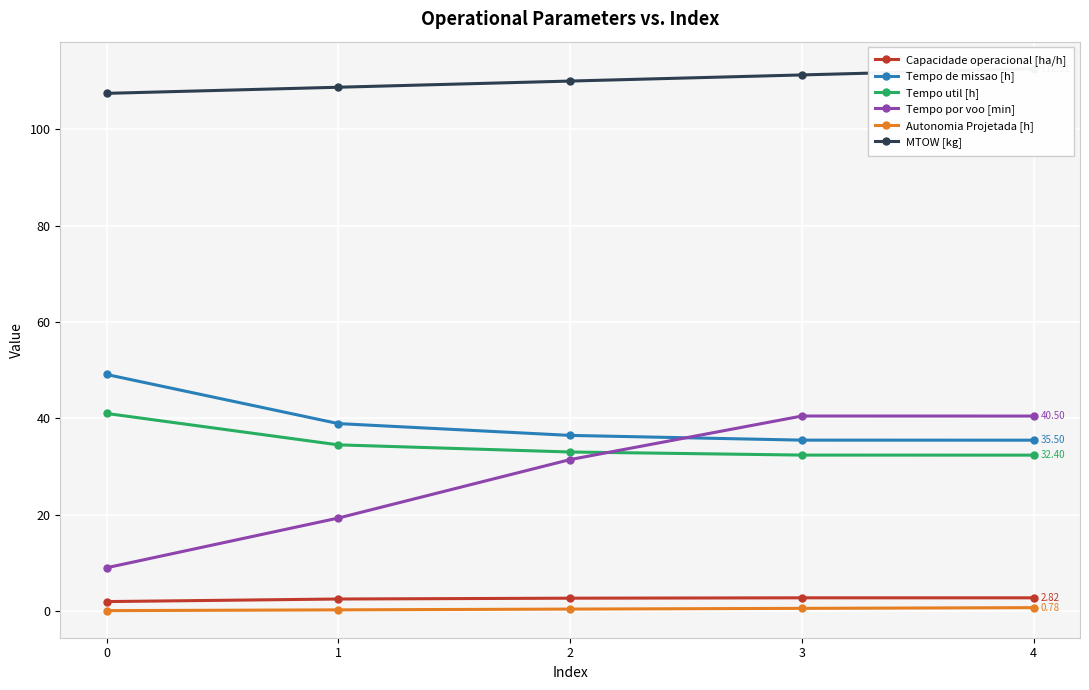

Which category has the lowest value in the Tempo util [h] series?

4